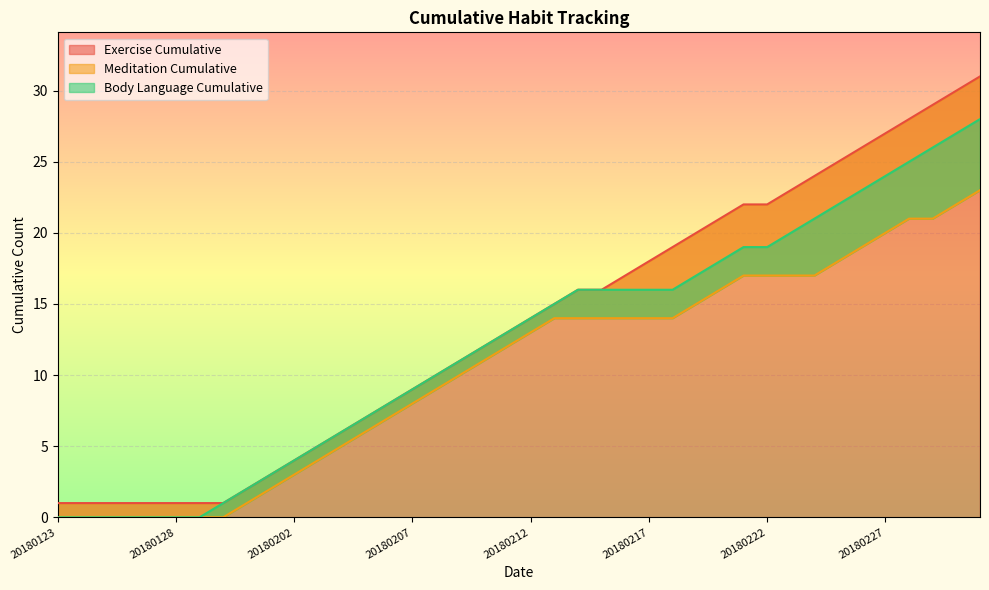

At which category is the sum across all series the highest?

20180303